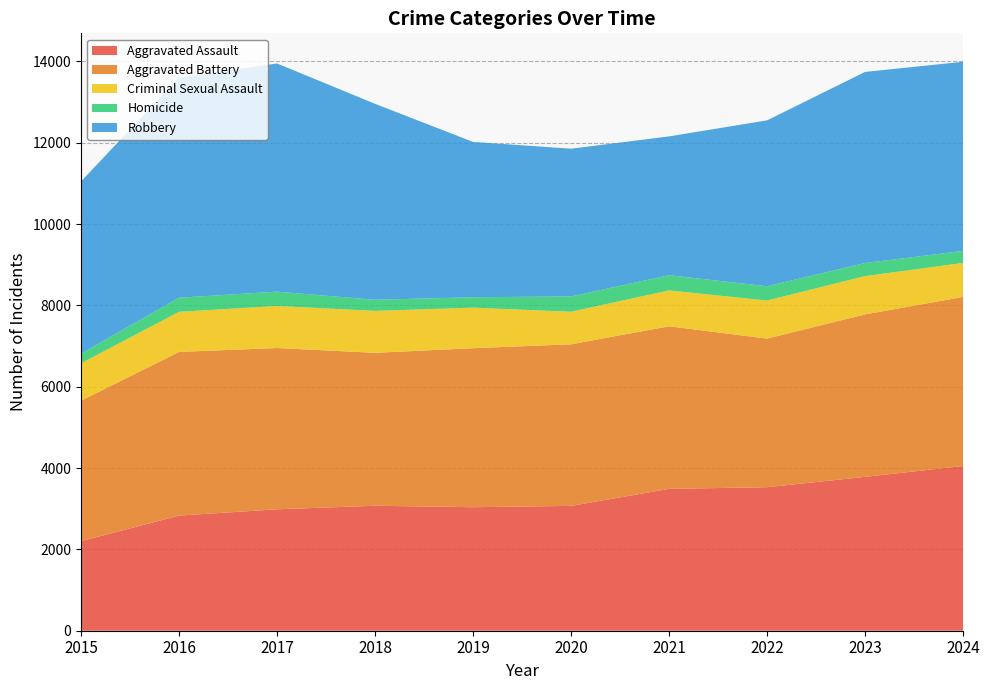

Reading left to right, list all the values displayed in this chart.

Aggravated Assault: 2015=2202	2016=2831	2017=2986	2018=3073	2019=3037	2020=3070	2021=3488	2022=3529	2023=3784	2024=4051
Aggravated Battery: 2015=3456	2016=4025	2017=3966	2018=3761	2019=3911	2020=3974	2021=3999	2022=3655	2023=3996	2024=4158
Criminal Sexual Assault: 2015=919	2016=986	2017=1034	2018=1031	2019=996	2020=800	2021=882	2022=935	2023=941	2024=835
Homicide: 2015=237	2016=347	2017=353	2018=273	2019=257	2020=376	2021=374	2022=352	2023=322	2024=295
Robbery: 2015=4234	2016=5415	2017=5610	2018=4819	2019=3819	2020=3634	2021=3413	2022=4080	2023=4699	2024=4652